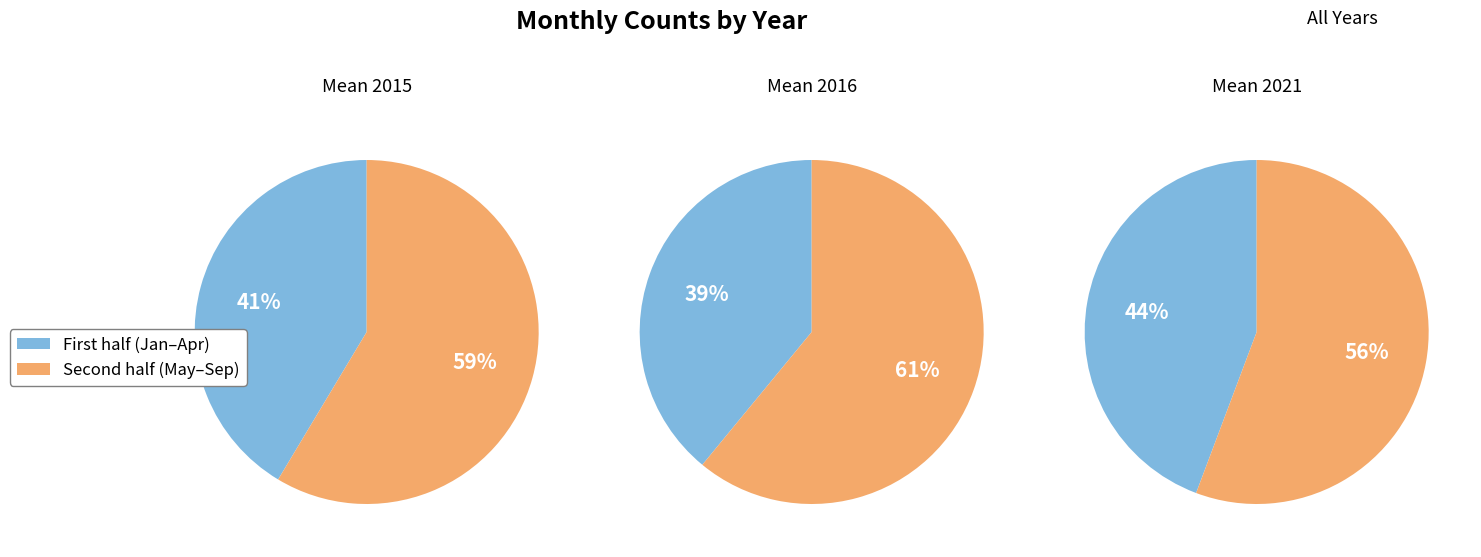

True or false: May accounts for 4% of the total.

False